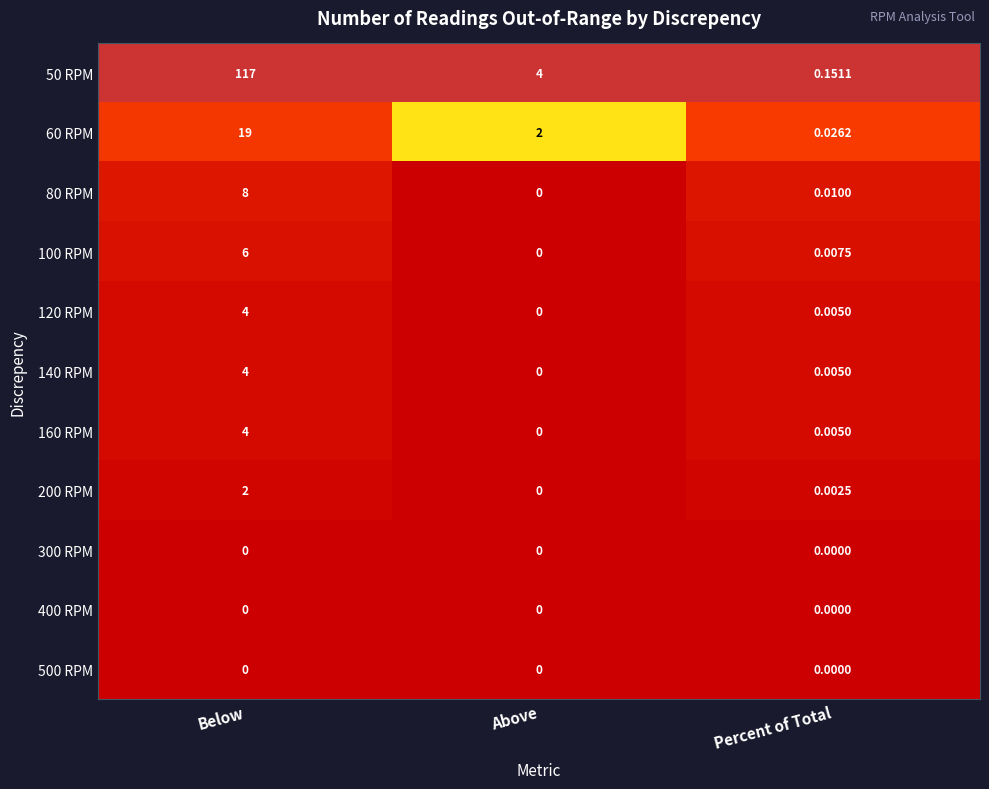

List the labels in order of 80 RPM value, smallest first.

Above, Percent of Total, Below